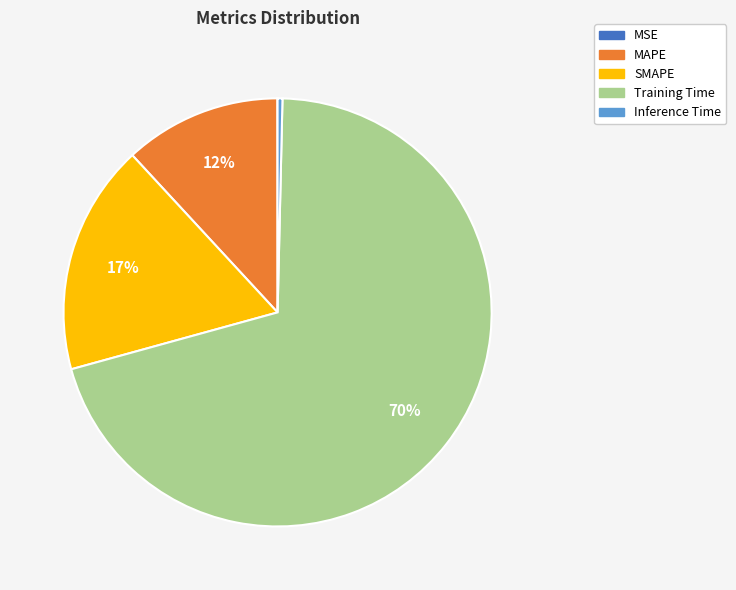

To the nearest percent, what percentage of the pie is SMAPE?

17%